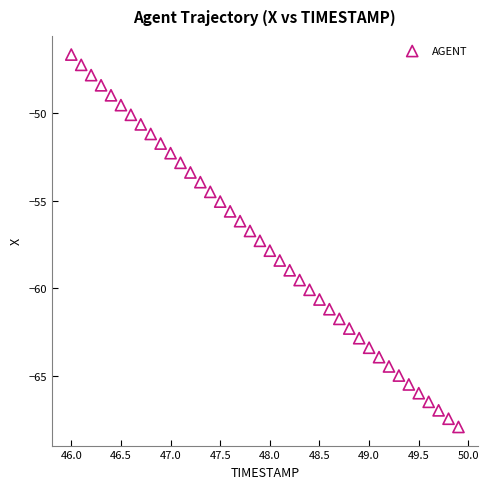

What is the range of X values (max minus min)?

3.9